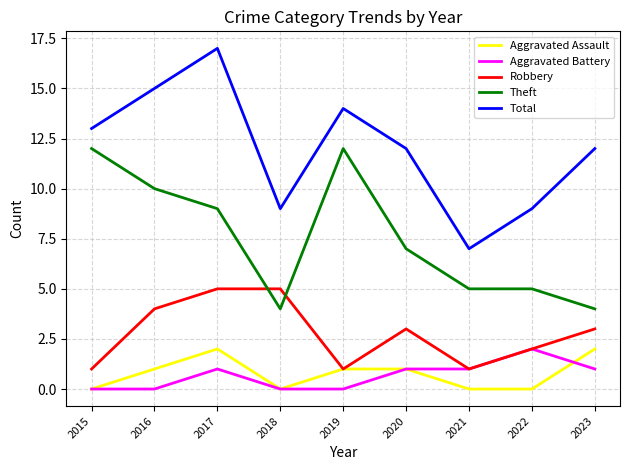

Where is the first local minimum for Aggravated Assault?

2018